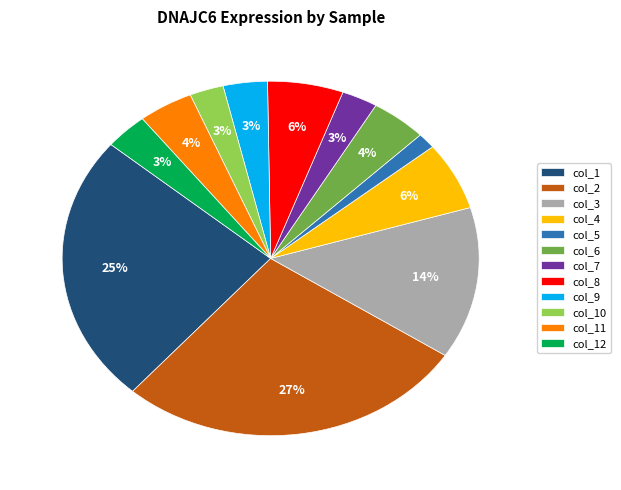

Is it true that col_2 is 27% of the pie?

True